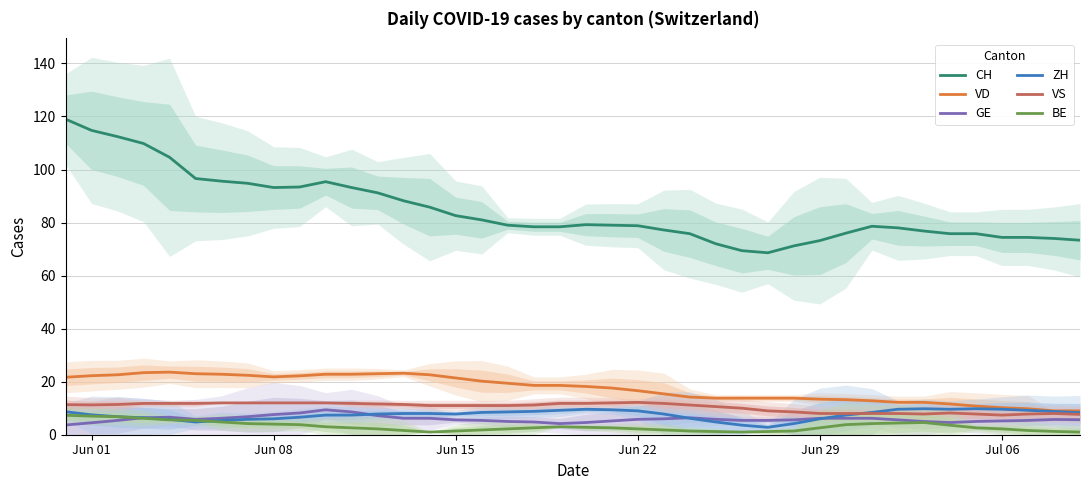

What is the average value of the BE series?

3.1